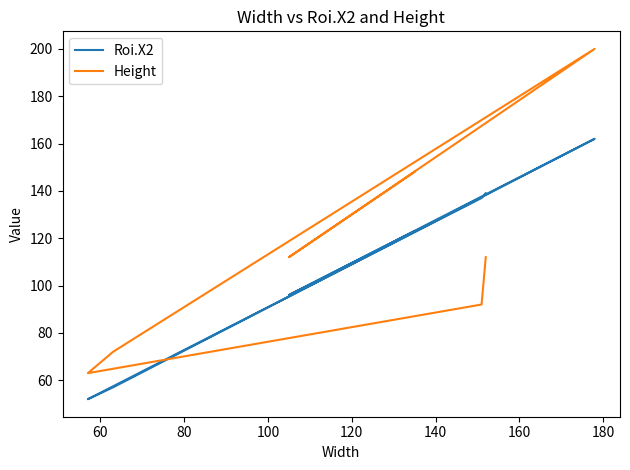

Between 100 and 120, which series saw the biggest shift?

Height